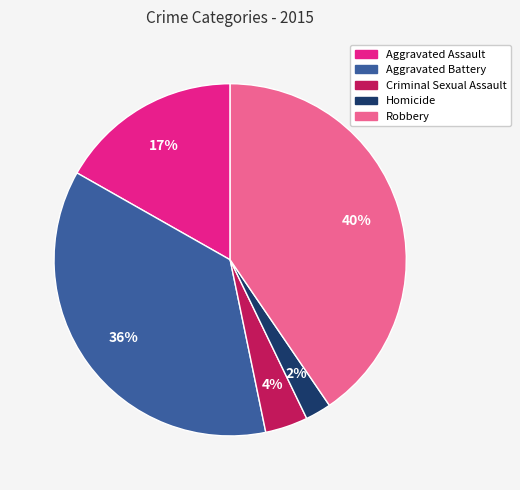

To the nearest percent, what is the average slice percentage?

20%